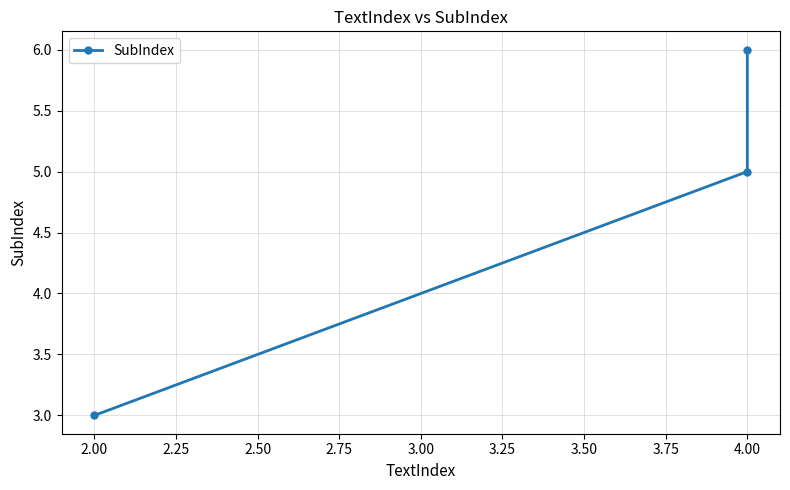

True or false: the data shows 9 at 4.00.

False